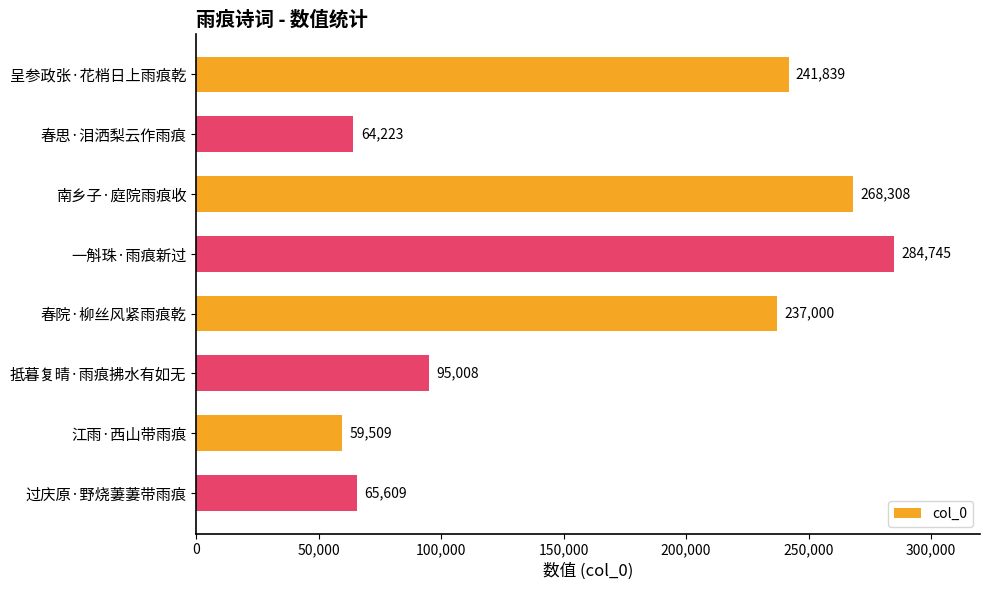

Which label corresponds to the smallest value in the chart?

江雨·西山带雨痕